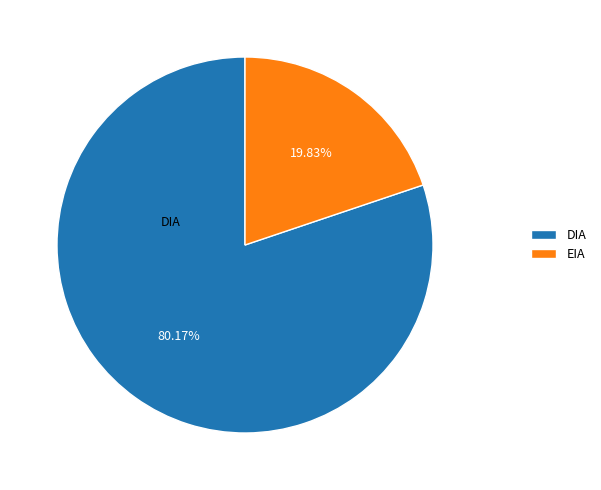

Rank the categories by value from highest to lowest.

DIA, EIA